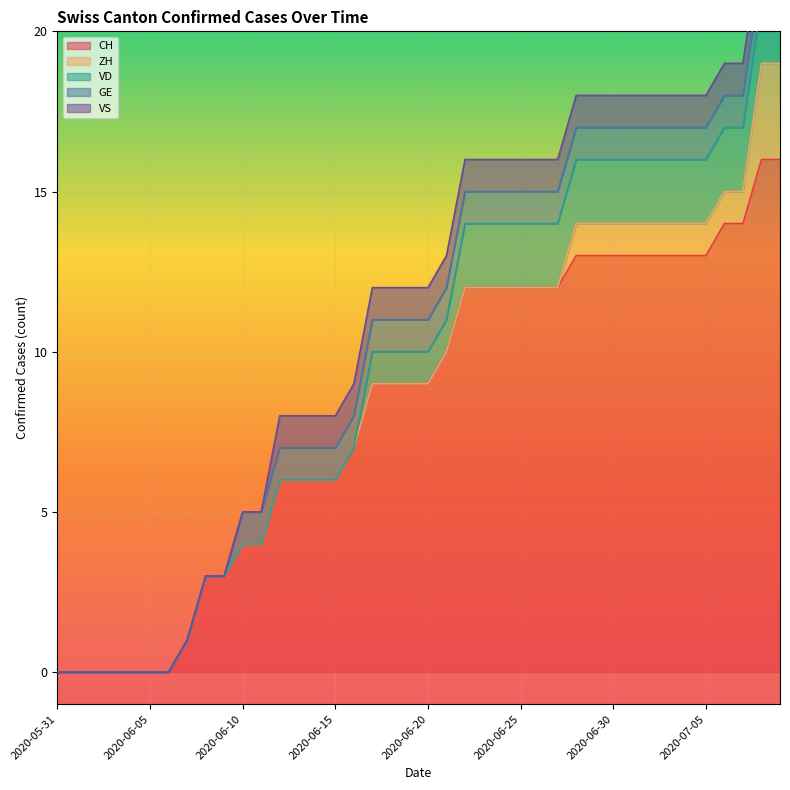

Which series has the widest spread of values?

CH